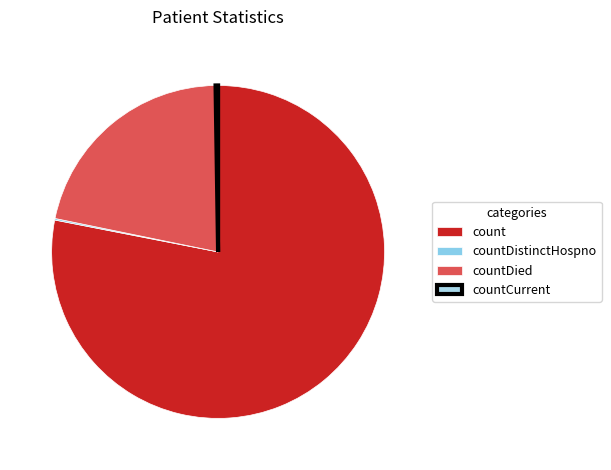

True or false: countCurrent accounts for 13% of the total.

False